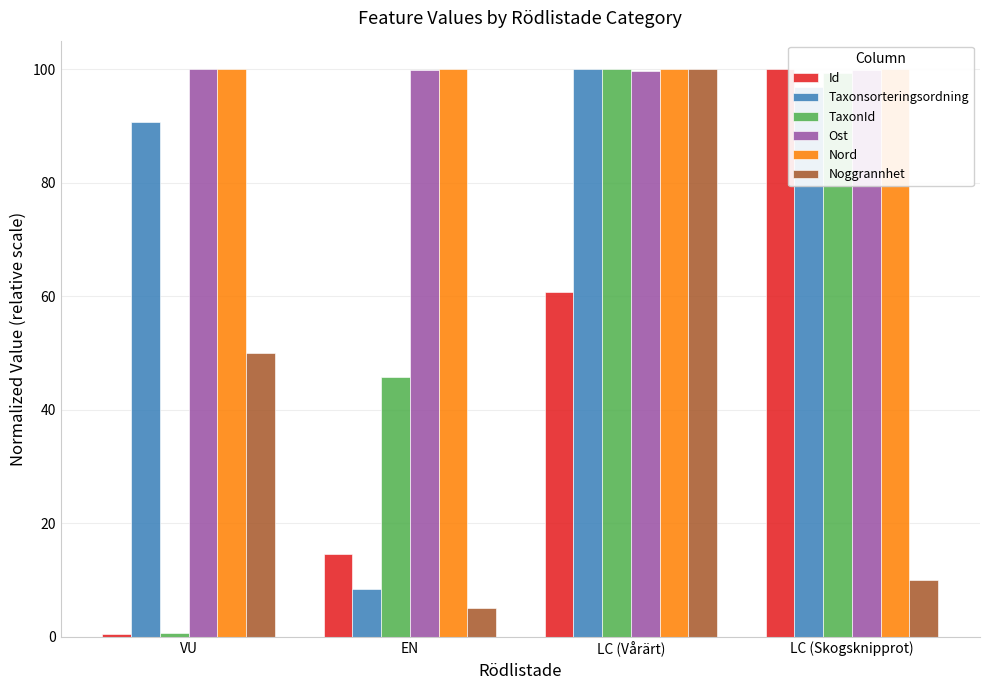

Between LC (Vårärt) and LC (Skogsknipprot), which series saw the biggest shift?

Noggrannhet